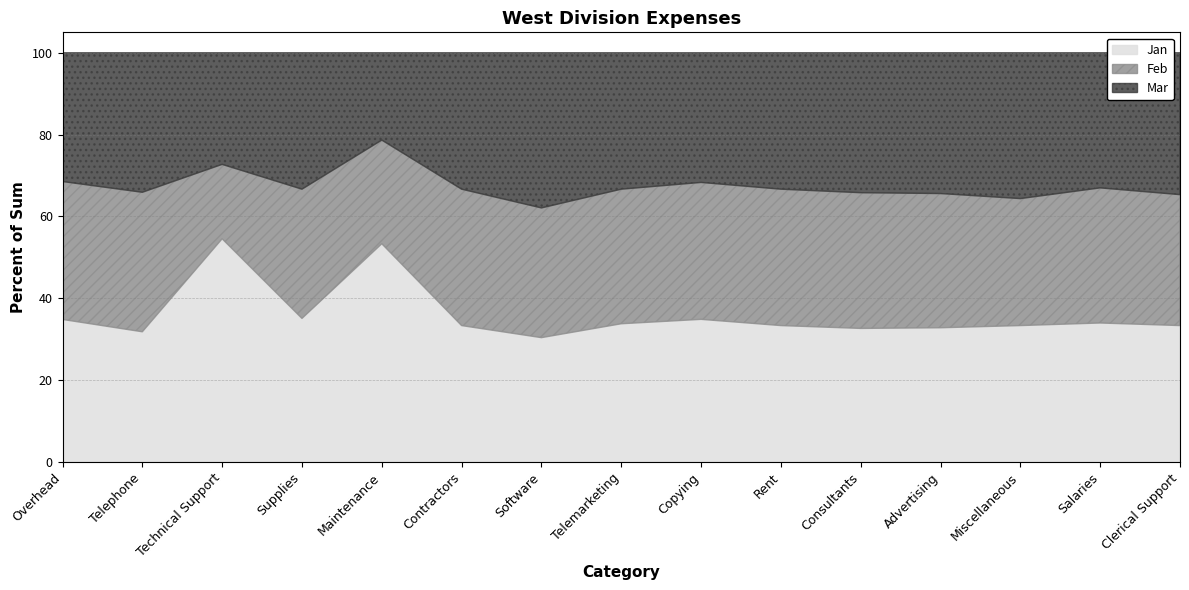

What is the label of the 9th point from the right?

Software